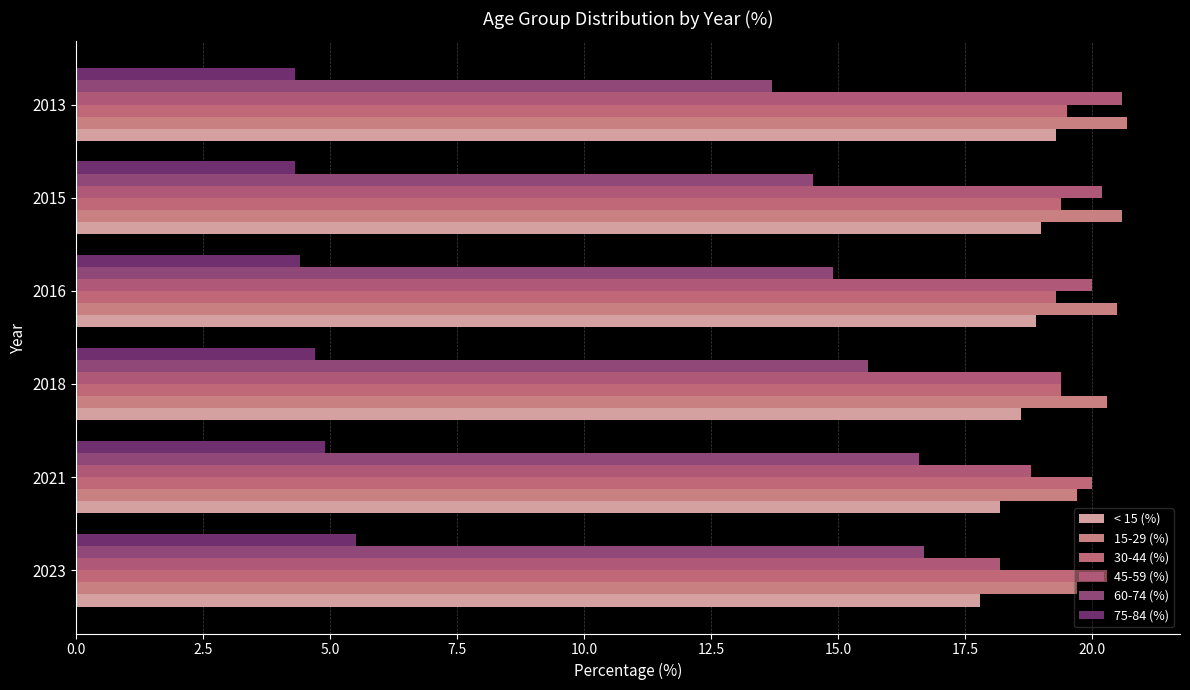

Reading right to left, list all the values displayed in this chart.

< 15 (%): 19.3	19.0	18.9	18.6	18.2	17.8
15-29 (%): 20.7	20.6	20.5	20.3	19.7	19.7
30-44 (%): 19.5	19.4	19.3	19.4	20.0	20.3
45-59 (%): 20.6	20.2	20.0	19.4	18.8	18.2
60-74 (%): 13.7	14.5	14.9	15.6	16.6	16.7
75-84 (%): 4.3	4.3	4.4	4.7	4.9	5.5